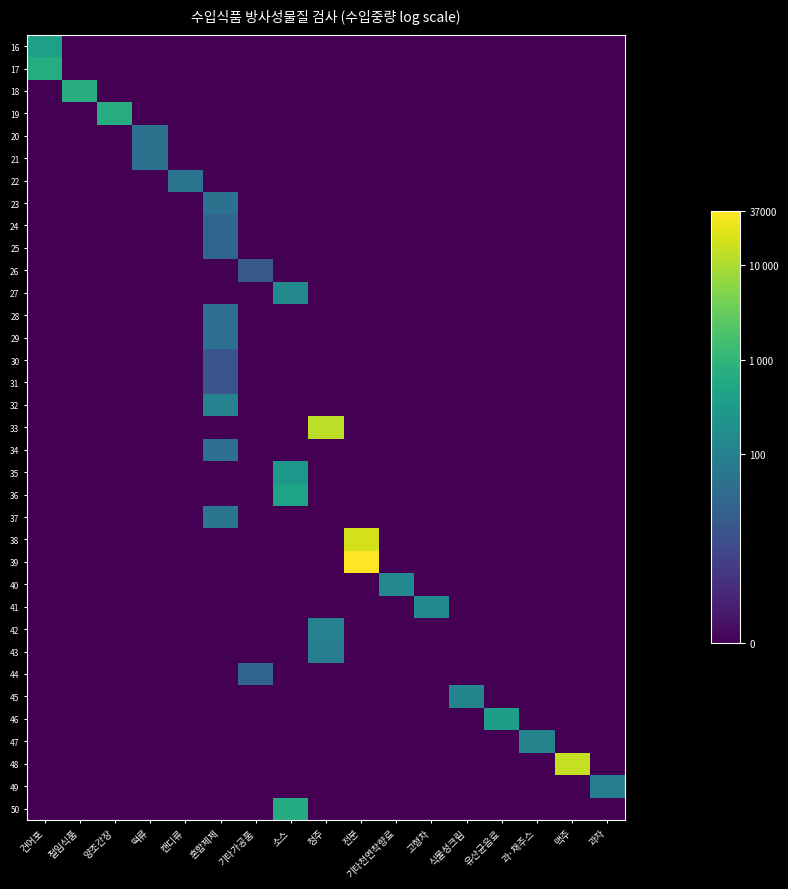

Reading left to right, list all the values displayed in this chart.

16: 건어포=6.0	절임식품=0.0	양조간장=0.0	떡류=0.0	캔디류=0.0	혼합제제=0.0	기타가공품=0.0	소스=0.0	청주=0.0	전분=0.0	기타천연착향료=0.0	고형차=0.0	식물성크림=0.0	유산균음료=0.0	과·채주스=0.0	맥주=0.0	과자=0.0
17: 건어포=6.5	절임식품=0.0	양조간장=0.0	떡류=0.0	캔디류=0.0	혼합제제=0.0	기타가공품=0.0	소스=0.0	청주=0.0	전분=0.0	기타천연착향료=0.0	고형차=0.0	식물성크림=0.0	유산균음료=0.0	과·채주스=0.0	맥주=0.0	과자=0.0
18: 건어포=0.0	절임식품=6.6	양조간장=0.0	떡류=0.0	캔디류=0.0	혼합제제=0.0	기타가공품=0.0	소스=0.0	청주=0.0	전분=0.0	기타천연착향료=0.0	고형차=0.0	식물성크림=0.0	유산균음료=0.0	과·채주스=0.0	맥주=0.0	과자=0.0
19: 건어포=0.0	절임식품=0.0	양조간장=6.6	떡류=0.0	캔디류=0.0	혼합제제=0.0	기타가공품=0.0	소스=0.0	청주=0.0	전분=0.0	기타천연착향료=0.0	고형차=0.0	식물성크림=0.0	유산균음료=0.0	과·채주스=0.0	맥주=0.0	과자=0.0
20: 건어포=0.0	절임식품=0.0	양조간장=0.0	떡류=3.9	캔디류=0.0	혼합제제=0.0	기타가공품=0.0	소스=0.0	청주=0.0	전분=0.0	기타천연착향료=0.0	고형차=0.0	식물성크림=0.0	유산균음료=0.0	과·채주스=0.0	맥주=0.0	과자=0.0
21: 건어포=0.0	절임식품=0.0	양조간장=0.0	떡류=3.9	캔디류=0.0	혼합제제=0.0	기타가공품=0.0	소스=0.0	청주=0.0	전분=0.0	기타천연착향료=0.0	고형차=0.0	식물성크림=0.0	유산균음료=0.0	과·채주스=0.0	맥주=0.0	과자=0.0
22: 건어포=0.0	절임식품=0.0	양조간장=0.0	떡류=0.0	캔디류=4.0	혼합제제=0.0	기타가공품=0.0	소스=0.0	청주=0.0	전분=0.0	기타천연착향료=0.0	고형차=0.0	식물성크림=0.0	유산균음료=0.0	과·채주스=0.0	맥주=0.0	과자=0.0
23: 건어포=0.0	절임식품=0.0	양조간장=0.0	떡류=0.0	캔디류=0.0	혼합제제=3.9	기타가공품=0.0	소스=0.0	청주=0.0	전분=0.0	기타천연착향료=0.0	고형차=0.0	식물성크림=0.0	유산균음료=0.0	과·채주스=0.0	맥주=0.0	과자=0.0
24: 건어포=0.0	절임식품=0.0	양조간장=0.0	떡류=0.0	캔디류=0.0	혼합제제=3.4	기타가공품=0.0	소스=0.0	청주=0.0	전분=0.0	기타천연착향료=0.0	고형차=0.0	식물성크림=0.0	유산균음료=0.0	과·채주스=0.0	맥주=0.0	과자=0.0
25: 건어포=0.0	절임식품=0.0	양조간장=0.0	떡류=0.0	캔디류=0.0	혼합제제=3.4	기타가공품=0.0	소스=0.0	청주=0.0	전분=0.0	기타천연착향료=0.0	고형차=0.0	식물성크림=0.0	유산균음료=0.0	과·채주스=0.0	맥주=0.0	과자=0.0
26: 건어포=0.0	절임식품=0.0	양조간장=0.0	떡류=0.0	캔디류=0.0	혼합제제=0.0	기타가공품=2.9	소스=0.0	청주=0.0	전분=0.0	기타천연착향료=0.0	고형차=0.0	식물성크림=0.0	유산균음료=0.0	과·채주스=0.0	맥주=0.0	과자=0.0
27: 건어포=0.0	절임식품=0.0	양조간장=0.0	떡류=0.0	캔디류=0.0	혼합제제=0.0	기타가공품=0.0	소스=5.0	청주=0.0	전분=0.0	기타천연착향료=0.0	고형차=0.0	식물성크림=0.0	유산균음료=0.0	과·채주스=0.0	맥주=0.0	과자=0.0
28: 건어포=0.0	절임식품=0.0	양조간장=0.0	떡류=0.0	캔디류=0.0	혼합제제=3.8	기타가공품=0.0	소스=0.0	청주=0.0	전분=0.0	기타천연착향료=0.0	고형차=0.0	식물성크림=0.0	유산균음료=0.0	과·채주스=0.0	맥주=0.0	과자=0.0
29: 건어포=0.0	절임식품=0.0	양조간장=0.0	떡류=0.0	캔디류=0.0	혼합제제=3.8	기타가공품=0.0	소스=0.0	청주=0.0	전분=0.0	기타천연착향료=0.0	고형차=0.0	식물성크림=0.0	유산균음료=0.0	과·채주스=0.0	맥주=0.0	과자=0.0
30: 건어포=0.0	절임식품=0.0	양조간장=0.0	떡류=0.0	캔디류=0.0	혼합제제=2.8	기타가공품=0.0	소스=0.0	청주=0.0	전분=0.0	기타천연착향료=0.0	고형차=0.0	식물성크림=0.0	유산균음료=0.0	과·채주스=0.0	맥주=0.0	과자=0.0
31: 건어포=0.0	절임식품=0.0	양조간장=0.0	떡류=0.0	캔디류=0.0	혼합제제=2.8	기타가공품=0.0	소스=0.0	청주=0.0	전분=0.0	기타천연착향료=0.0	고형차=0.0	식물성크림=0.0	유산균음료=0.0	과·채주스=0.0	맥주=0.0	과자=0.0
32: 건어포=0.0	절임식품=0.0	양조간장=0.0	떡류=0.0	캔디류=0.0	혼합제제=4.7	기타가공품=0.0	소스=0.0	청주=0.0	전분=0.0	기타천연착향료=0.0	고형차=0.0	식물성크림=0.0	유산균음료=0.0	과·채주스=0.0	맥주=0.0	과자=0.0
33: 건어포=0.0	절임식품=0.0	양조간장=0.0	떡류=0.0	캔디류=0.0	혼합제제=0.0	기타가공품=0.0	소스=0.0	청주=9.5	전분=0.0	기타천연착향료=0.0	고형차=0.0	식물성크림=0.0	유산균음료=0.0	과·채주스=0.0	맥주=0.0	과자=0.0
34: 건어포=0.0	절임식품=0.0	양조간장=0.0	떡류=0.0	캔디류=0.0	혼합제제=3.8	기타가공품=0.0	소스=0.0	청주=0.0	전분=0.0	기타천연착향료=0.0	고형차=0.0	식물성크림=0.0	유산균음료=0.0	과·채주스=0.0	맥주=0.0	과자=0.0
35: 건어포=0.0	절임식품=0.0	양조간장=0.0	떡류=0.0	캔디류=0.0	혼합제제=0.0	기타가공품=0.0	소스=5.6	청주=0.0	전분=0.0	기타천연착향료=0.0	고형차=0.0	식물성크림=0.0	유산균음료=0.0	과·채주스=0.0	맥주=0.0	과자=0.0
36: 건어포=0.0	절임식품=0.0	양조간장=0.0	떡류=0.0	캔디류=0.0	혼합제제=0.0	기타가공품=0.0	소스=6.1	청주=0.0	전분=0.0	기타천연착향료=0.0	고형차=0.0	식물성크림=0.0	유산균음료=0.0	과·채주스=0.0	맥주=0.0	과자=0.0
37: 건어포=0.0	절임식품=0.0	양조간장=0.0	떡류=0.0	캔디류=0.0	혼합제제=4.1	기타가공품=0.0	소스=0.0	청주=0.0	전분=0.0	기타천연착향료=0.0	고형차=0.0	식물성크림=0.0	유산균음료=0.0	과·채주스=0.0	맥주=0.0	과자=0.0
38: 건어포=0.0	절임식품=0.0	양조간장=0.0	떡류=0.0	캔디류=0.0	혼합제제=0.0	기타가공품=0.0	소스=0.0	청주=0.0	전분=9.8	기타천연착향료=0.0	고형차=0.0	식물성크림=0.0	유산균음료=0.0	과·채주스=0.0	맥주=0.0	과자=0.0
39: 건어포=0.0	절임식품=0.0	양조간장=0.0	떡류=0.0	캔디류=0.0	혼합제제=0.0	기타가공품=0.0	소스=0.0	청주=0.0	전분=10.5	기타천연착향료=0.0	고형차=0.0	식물성크림=0.0	유산균음료=0.0	과·채주스=0.0	맥주=0.0	과자=0.0
40: 건어포=0.0	절임식품=0.0	양조간장=0.0	떡류=0.0	캔디류=0.0	혼합제제=0.0	기타가공품=0.0	소스=0.0	청주=0.0	전분=0.0	기타천연착향료=4.9	고형차=0.0	식물성크림=0.0	유산균음료=0.0	과·채주스=0.0	맥주=0.0	과자=0.0
41: 건어포=0.0	절임식품=0.0	양조간장=0.0	떡류=0.0	캔디류=0.0	혼합제제=0.0	기타가공품=0.0	소스=0.0	청주=0.0	전분=0.0	기타천연착향료=0.0	고형차=5.0	식물성크림=0.0	유산균음료=0.0	과·채주스=0.0	맥주=0.0	과자=0.0
42: 건어포=0.0	절임식품=0.0	양조간장=0.0	떡류=0.0	캔디류=0.0	혼합제제=0.0	기타가공품=0.0	소스=0.0	청주=4.7	전분=0.0	기타천연착향료=0.0	고형차=0.0	식물성크림=0.0	유산균음료=0.0	과·채주스=0.0	맥주=0.0	과자=0.0
43: 건어포=0.0	절임식품=0.0	양조간장=0.0	떡류=0.0	캔디류=0.0	혼합제제=0.0	기타가공품=0.0	소스=0.0	청주=4.5	전분=0.0	기타천연착향료=0.0	고형차=0.0	식물성크림=0.0	유산균음료=0.0	과·채주스=0.0	맥주=0.0	과자=0.0
44: 건어포=0.0	절임식품=0.0	양조간장=0.0	떡류=0.0	캔디류=0.0	혼합제제=0.0	기타가공품=3.4	소스=0.0	청주=0.0	전분=0.0	기타천연착향료=0.0	고형차=0.0	식물성크림=0.0	유산균음료=0.0	과·채주스=0.0	맥주=0.0	과자=0.0
45: 건어포=0.0	절임식품=0.0	양조간장=0.0	떡류=0.0	캔디류=0.0	혼합제제=0.0	기타가공품=0.0	소스=0.0	청주=0.0	전분=0.0	기타천연착향료=0.0	고형차=0.0	식물성크림=4.8	유산균음료=0.0	과·채주스=0.0	맥주=0.0	과자=0.0
46: 건어포=0.0	절임식품=0.0	양조간장=0.0	떡류=0.0	캔디류=0.0	혼합제제=0.0	기타가공품=0.0	소스=0.0	청주=0.0	전분=0.0	기타천연착향료=0.0	고형차=0.0	식물성크림=0.0	유산균음료=5.9	과·채주스=0.0	맥주=0.0	과자=0.0
47: 건어포=0.0	절임식품=0.0	양조간장=0.0	떡류=0.0	캔디류=0.0	혼합제제=0.0	기타가공품=0.0	소스=0.0	청주=0.0	전분=0.0	기타천연착향료=0.0	고형차=0.0	식물성크림=0.0	유산균음료=0.0	과·채주스=4.7	맥주=0.0	과자=0.0
48: 건어포=0.0	절임식품=0.0	양조간장=0.0	떡류=0.0	캔디류=0.0	혼합제제=0.0	기타가공품=0.0	소스=0.0	청주=0.0	전분=0.0	기타천연착향료=0.0	고형차=0.0	식물성크림=0.0	유산균음료=0.0	과·채주스=0.0	맥주=9.6	과자=0.0
49: 건어포=0.0	절임식품=0.0	양조간장=0.0	떡류=0.0	캔디류=0.0	혼합제제=0.0	기타가공품=0.0	소스=0.0	청주=0.0	전분=0.0	기타천연착향료=0.0	고형차=0.0	식물성크림=0.0	유산균음료=0.0	과·채주스=0.0	맥주=0.0	과자=4.5
50: 건어포=0.0	절임식품=0.0	양조간장=0.0	떡류=0.0	캔디류=0.0	혼합제제=0.0	기타가공품=0.0	소스=6.5	청주=0.0	전분=0.0	기타천연착향료=0.0	고형차=0.0	식물성크림=0.0	유산균음료=0.0	과·채주스=0.0	맥주=0.0	과자=0.0